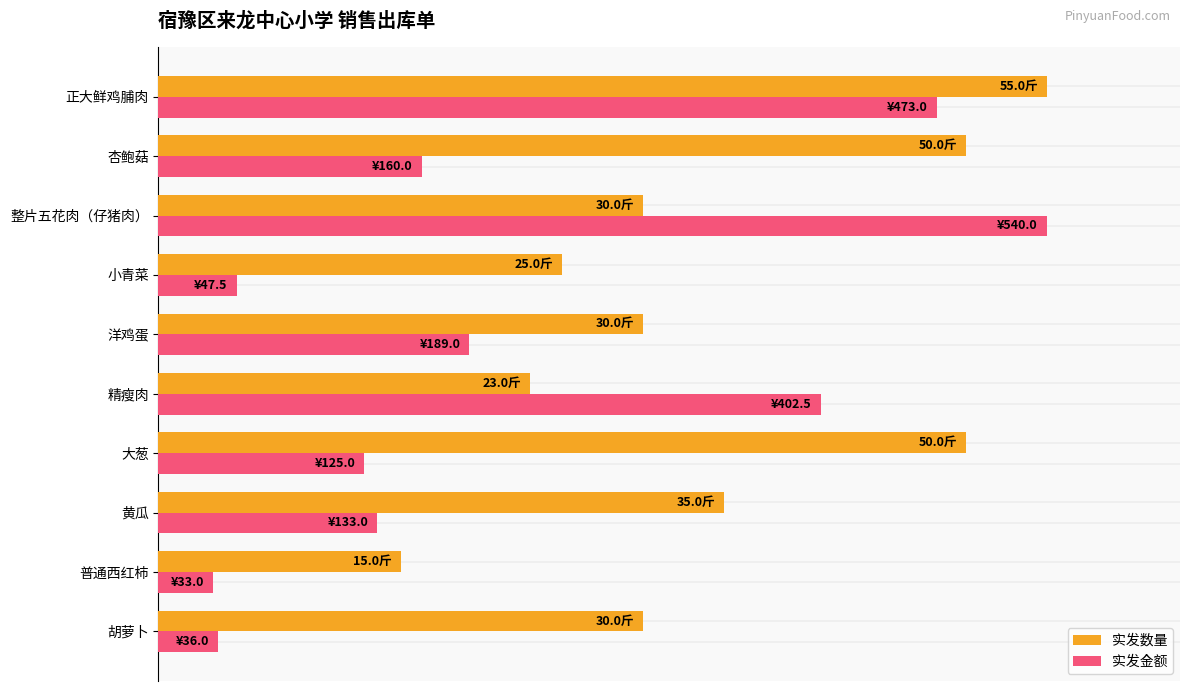

What is the difference between the second highest and second lowest values in the 实发金额 series?

80.9